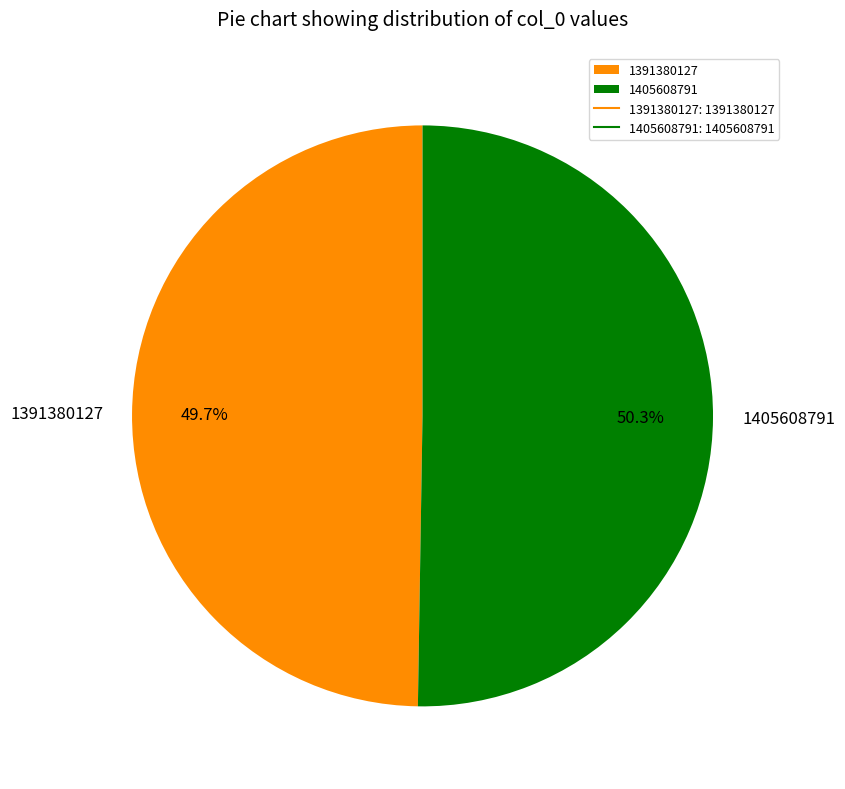

Does 1391380127 account for over 50% of the chart?

No